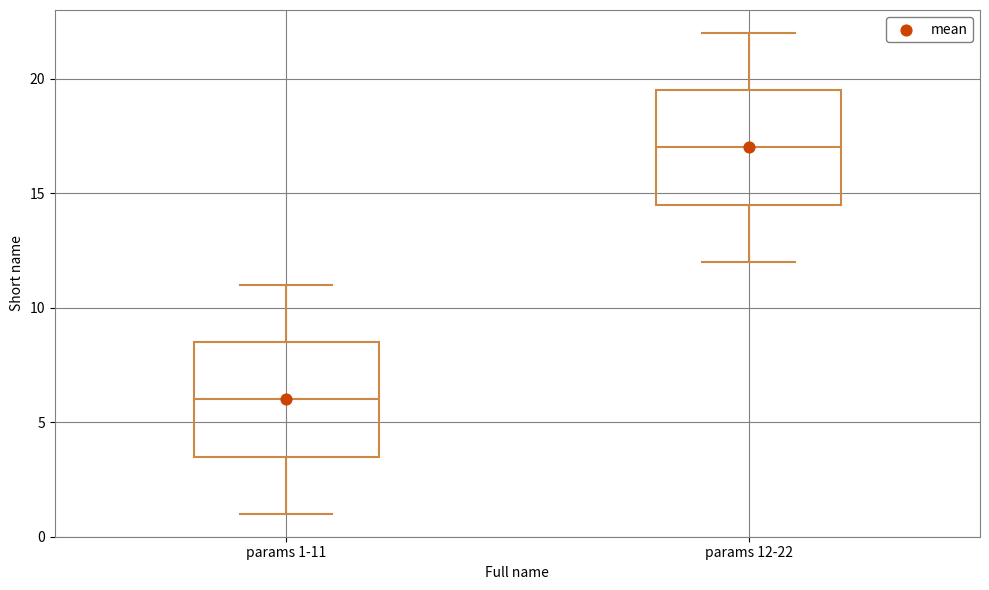

Reading left to right, transcribe this box plot: for each box, give where its median line is, the range the box spans, and where its two whiskers end, as read against the y-axis. The values are not printed on the chart, so give them approximately, as read against the axis.

params 1-11: median 6.0, box 3.5 to 8.5, whiskers 1.0 to 11.0
params 12-22: median 17.0, box 14.5 to 19.5, whiskers 12.0 to 22.0